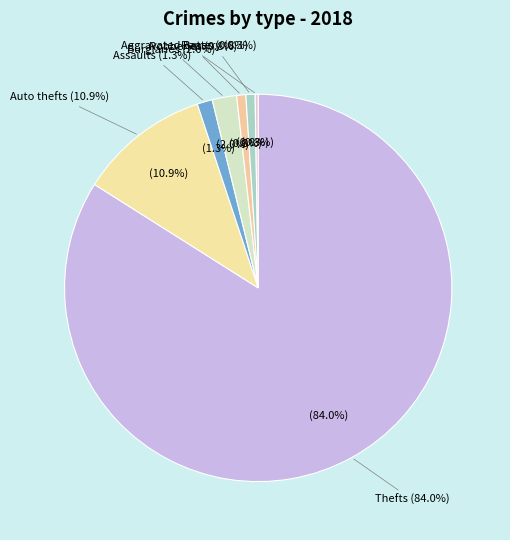

Combined, what portion of the pie is Robbery and Burglary?

2.8%